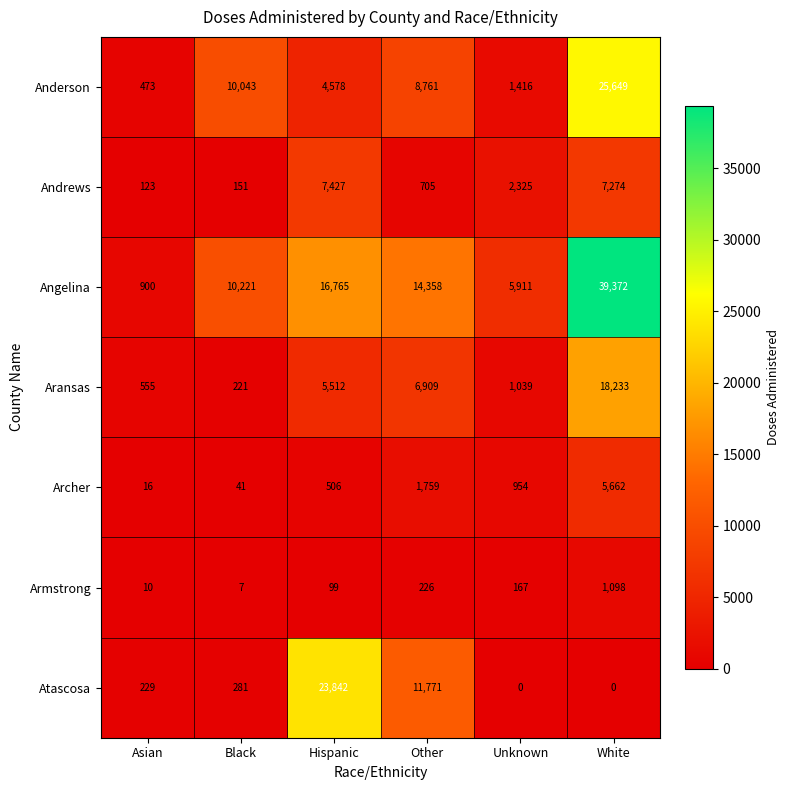

Which label corresponds to the largest value in the chart?

White